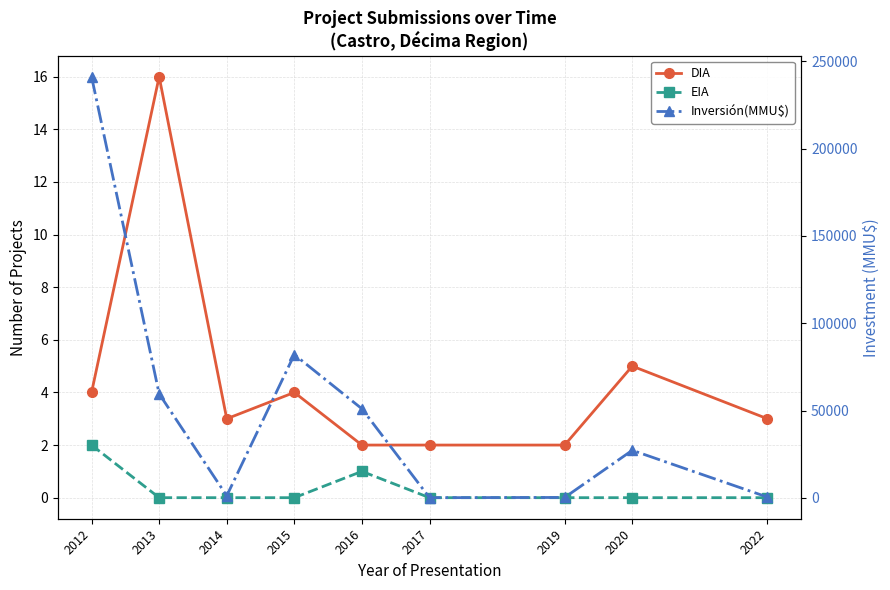

What is the sum of the DIA values at 2015 and 2013?

20